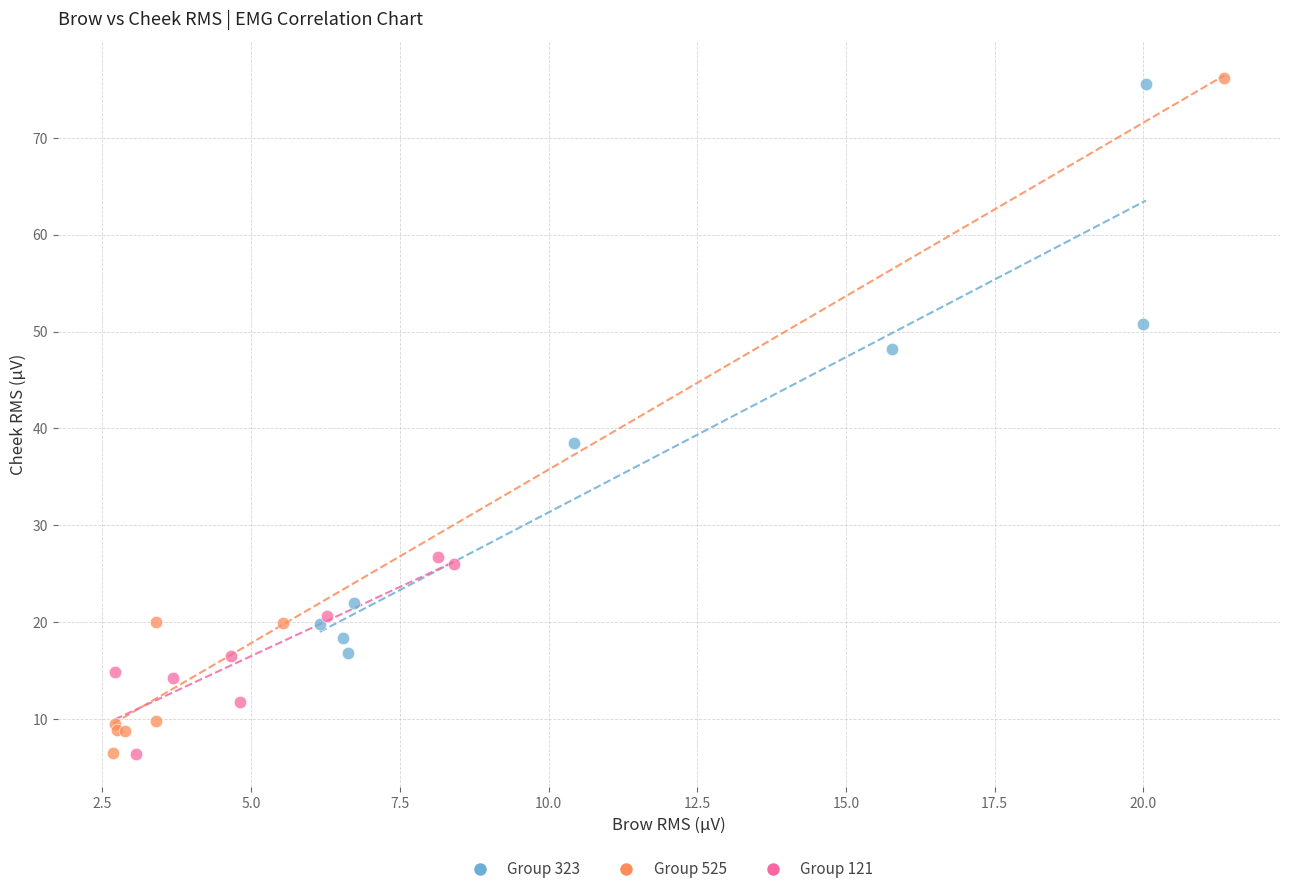

Which series reaches the maximum Y coordinate?

Group 525